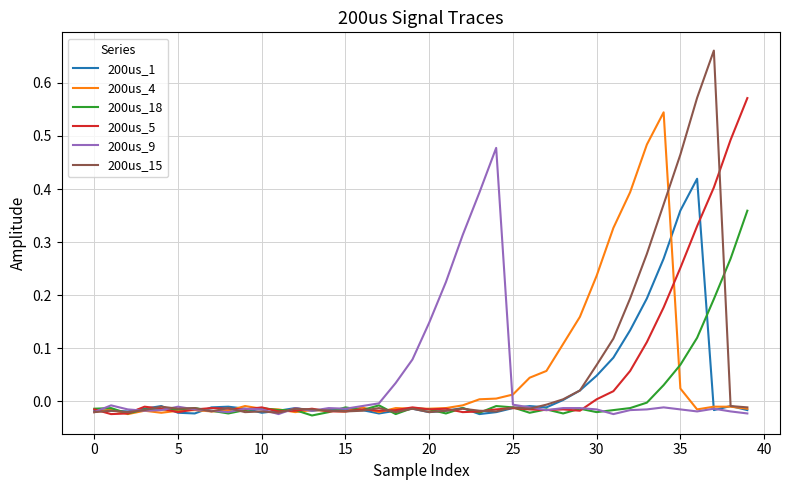

Which series has the largest range (max minus min)?

200us_15